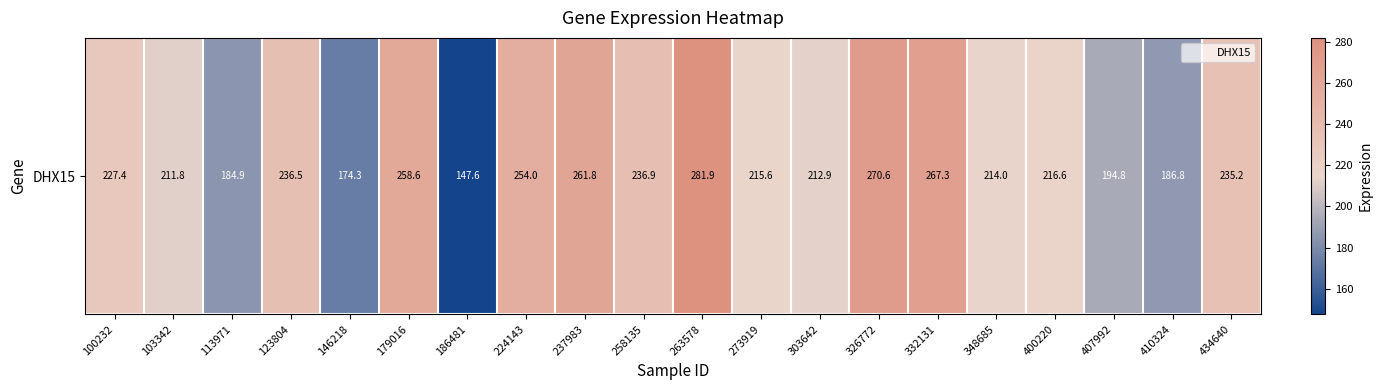

How many data points are less than 227?

10